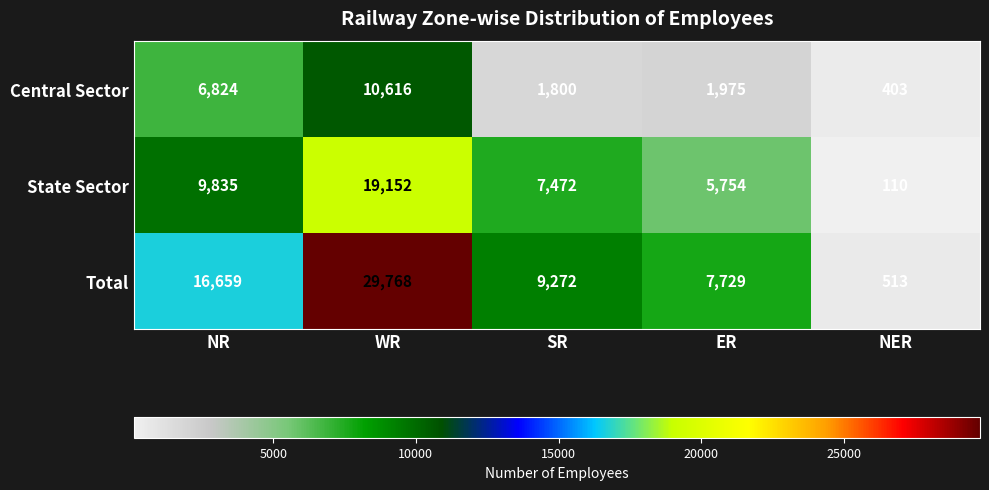

The value of Total at NER is 513. True or false?

True